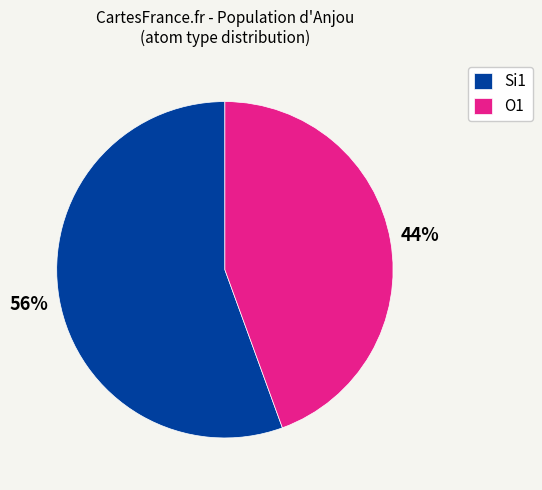

Approximately how many times larger is the value at O1 compared to Si1?

0.8